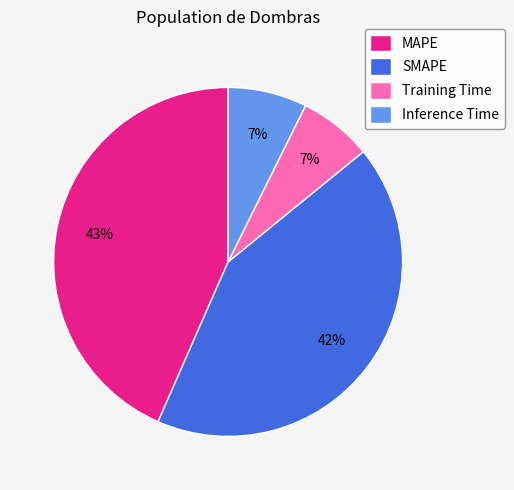

Is there any slice that represents more than half of the pie?

No